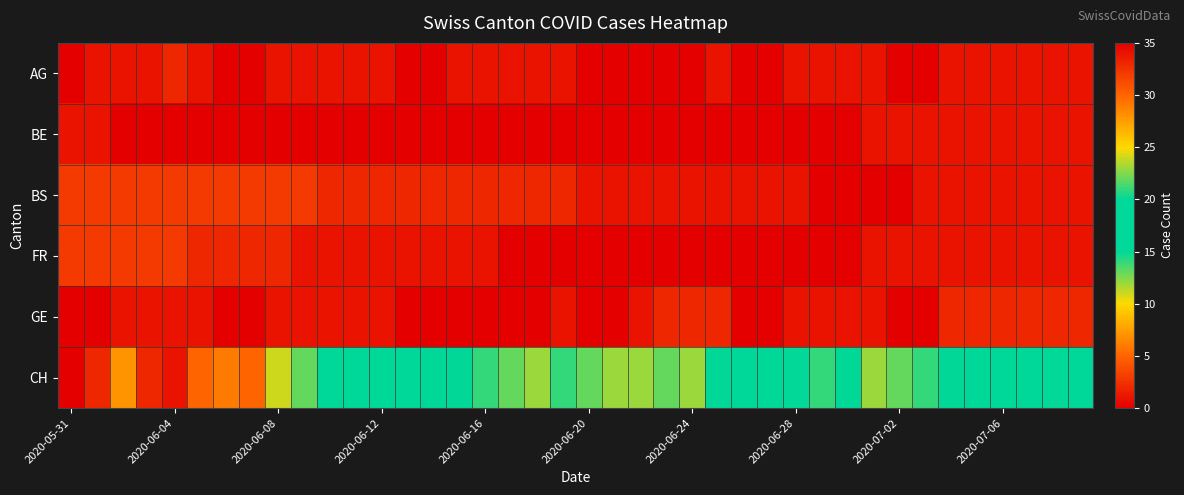

Which category has the lowest value across all series?

2020-05-31